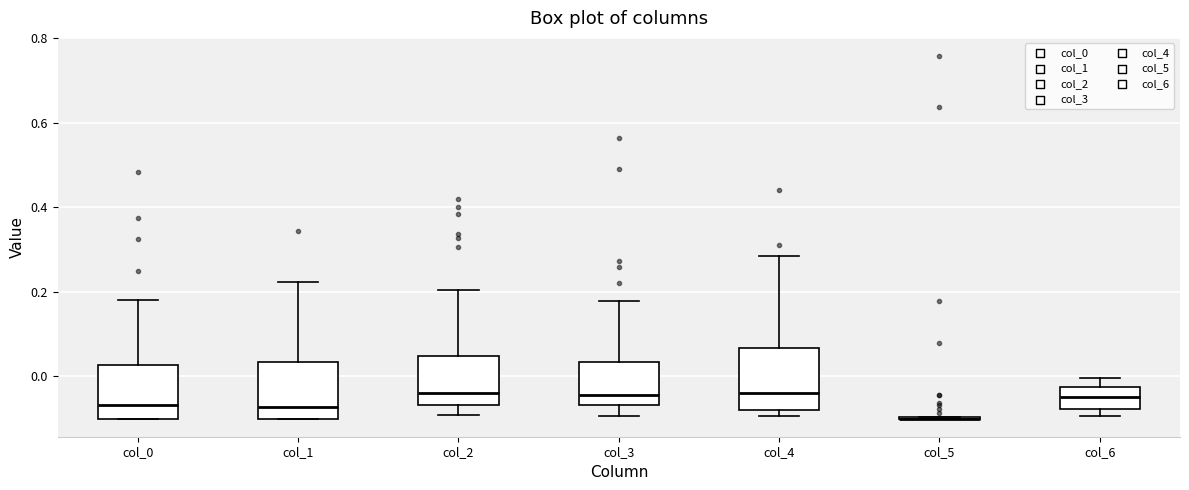

Reading left to right, transcribe this box plot: for each box, give where its median line is, the range the box spans, and where its two whiskers end, as read against the y-axis. The values are not printed on the chart, so give them approximately, as read against the axis.

col_0: median -0.06, box -0.10 to 0.02, whiskers -0.10 to 0.18
col_1: median -0.08, box -0.10 to 0.04, whiskers -0.10 to 0.22
col_2: median -0.04, box -0.06 to 0.04, whiskers -0.10 to 0.20
col_3: median -0.04, box -0.06 to 0.04, whiskers -0.10 to 0.18
col_4: median -0.04, box -0.08 to 0.06, whiskers -0.10 to 0.28
col_5: box collapsed to a line at -0.10, whiskers -0.10 to -0.10
col_6: median -0.04, box -0.08 to -0.02, whiskers -0.10 to 0.00